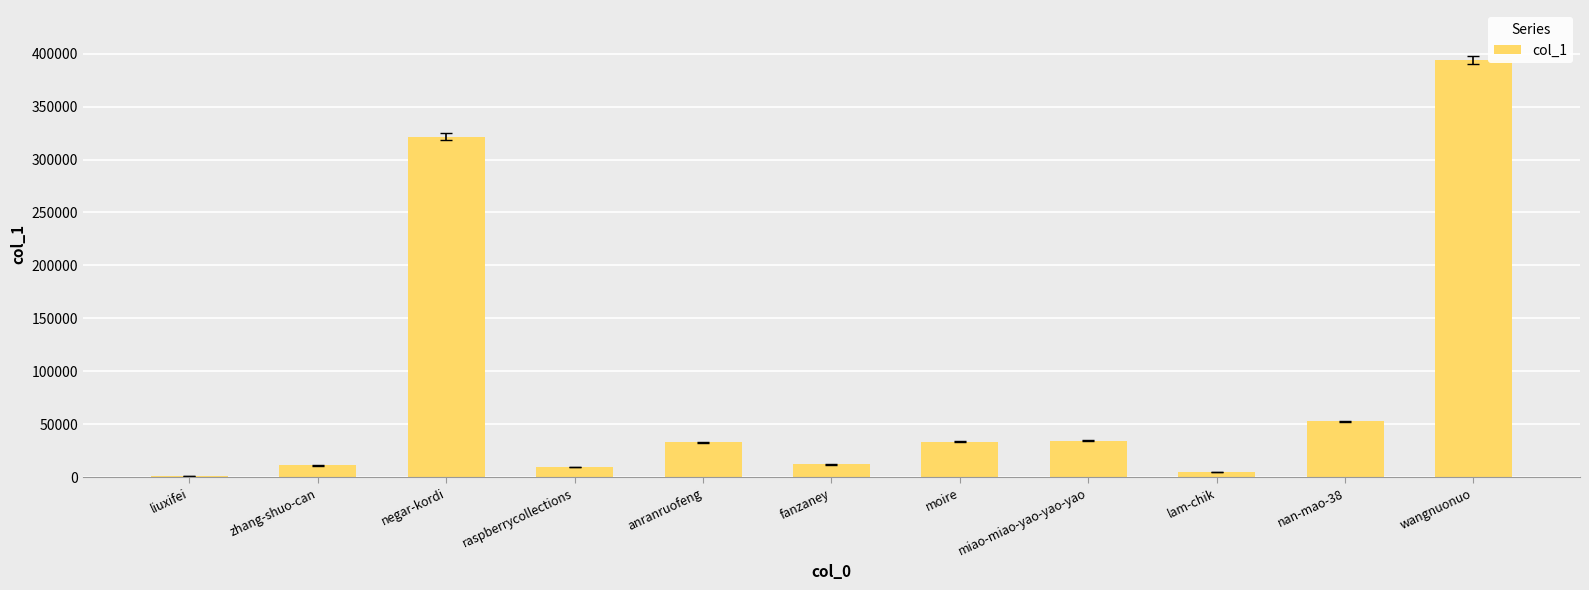

How many series are shown in this chart?

1